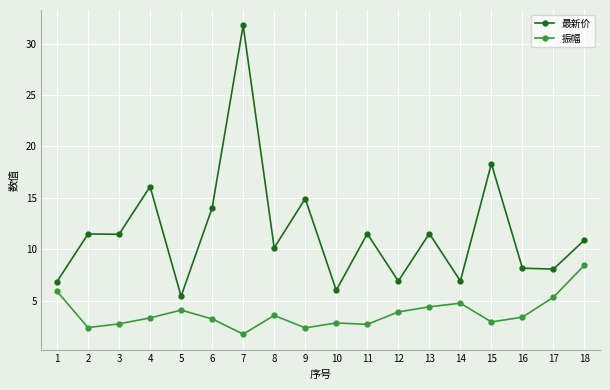

How many categories are shown in the chart?

18